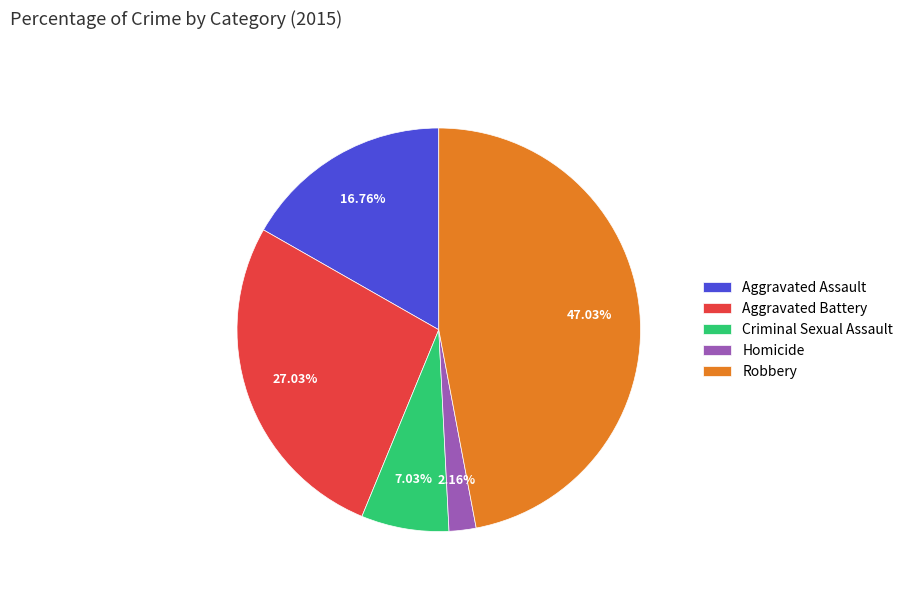

True or false: Aggravated Battery accounts for 27% of the total.

True